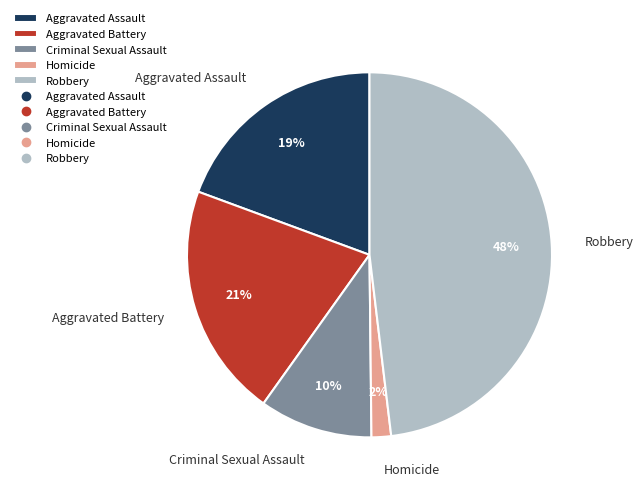

To the nearest percent, what portion does Aggravated Battery represent?

21%